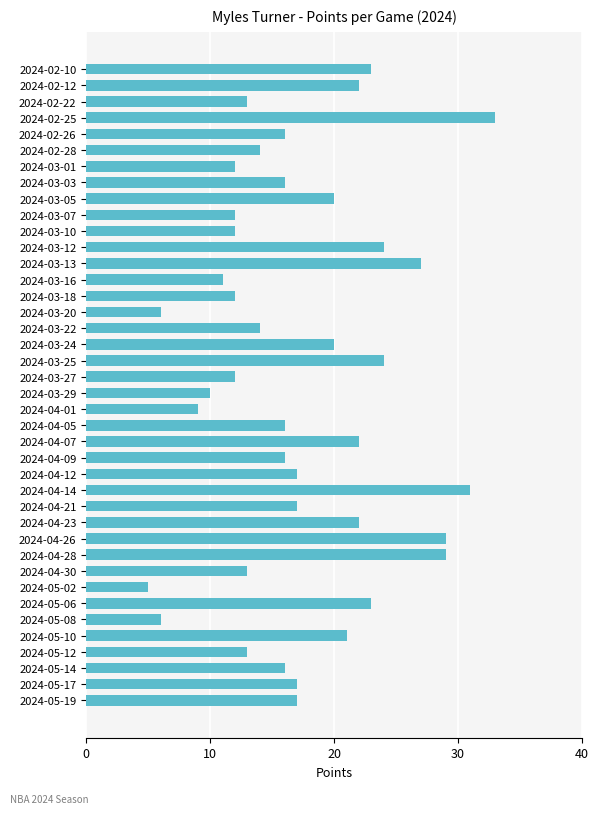

What value does the data have at 2024-03-05?

20